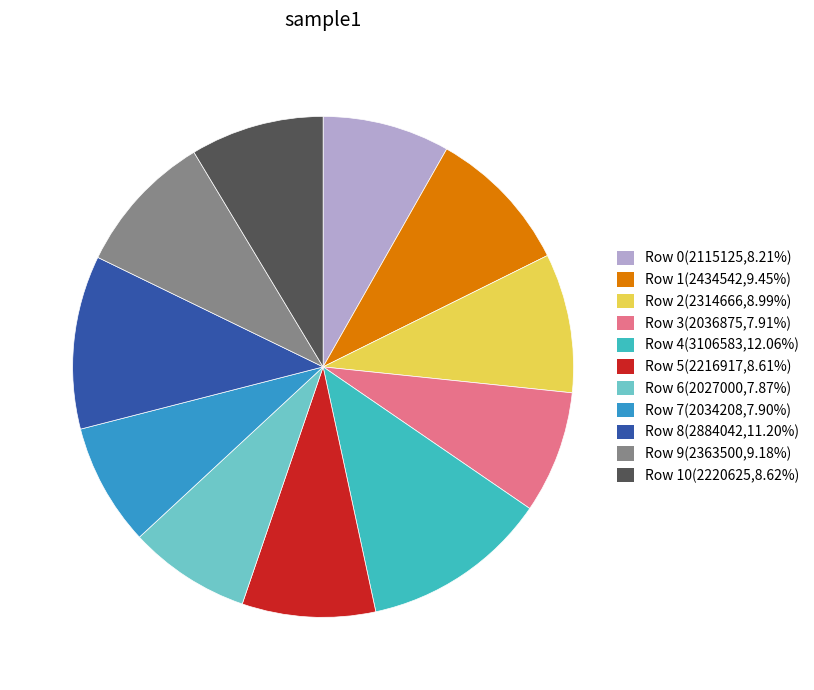

Approximately how many times larger is the value at Row 7(2034208,7.90%) compared to Row 6(2027000,7.87%)?

1.0